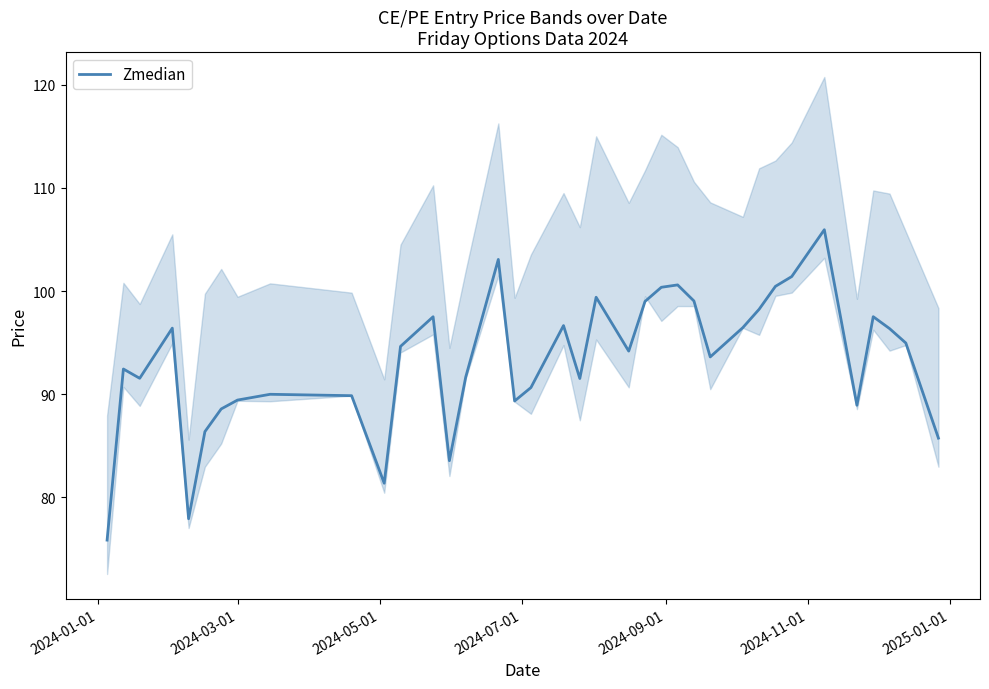

What is the difference between the maximum and minimum values?

30.1